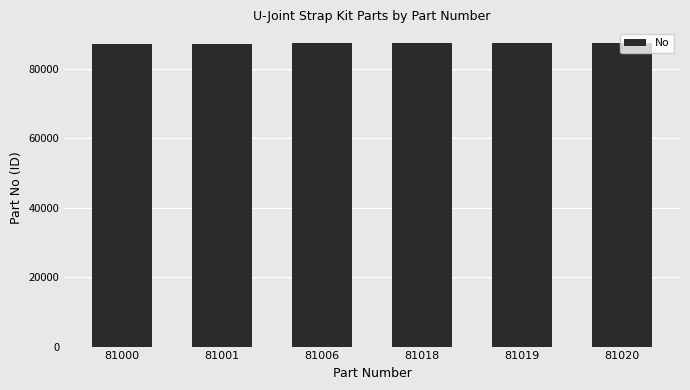

What is the value of the 4th bar from the left?

87280